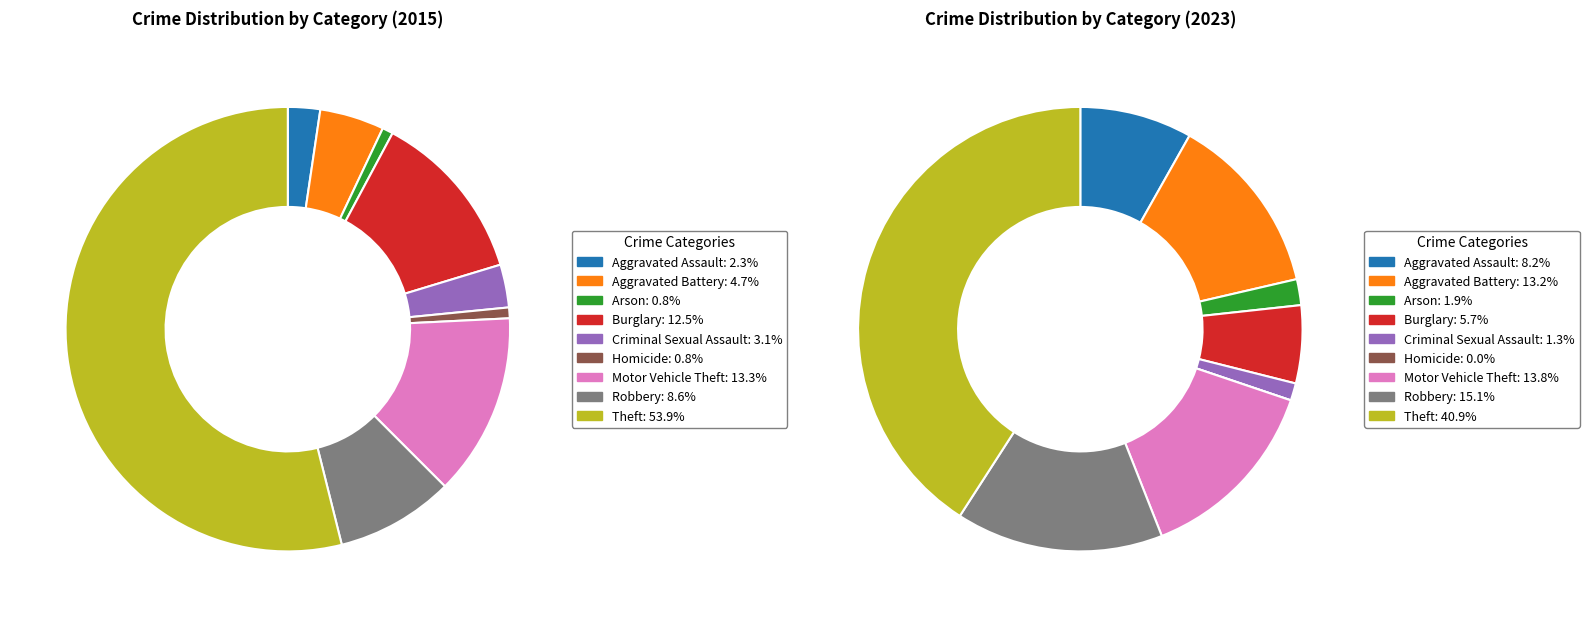

True or false: 8 accounts for 47% of the total.

False